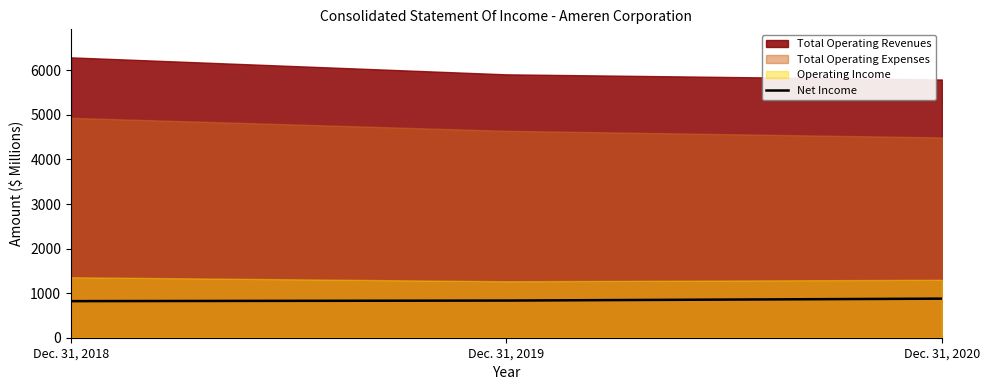

What is the value of the 3rd point from the left?

877